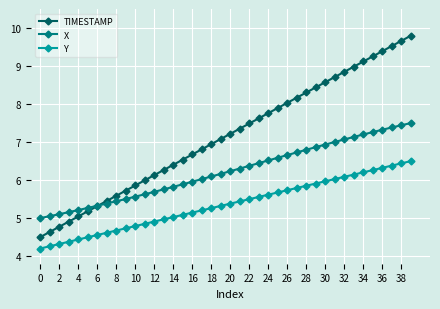

Which series has the largest range (max minus min)?

TIMESTAMP